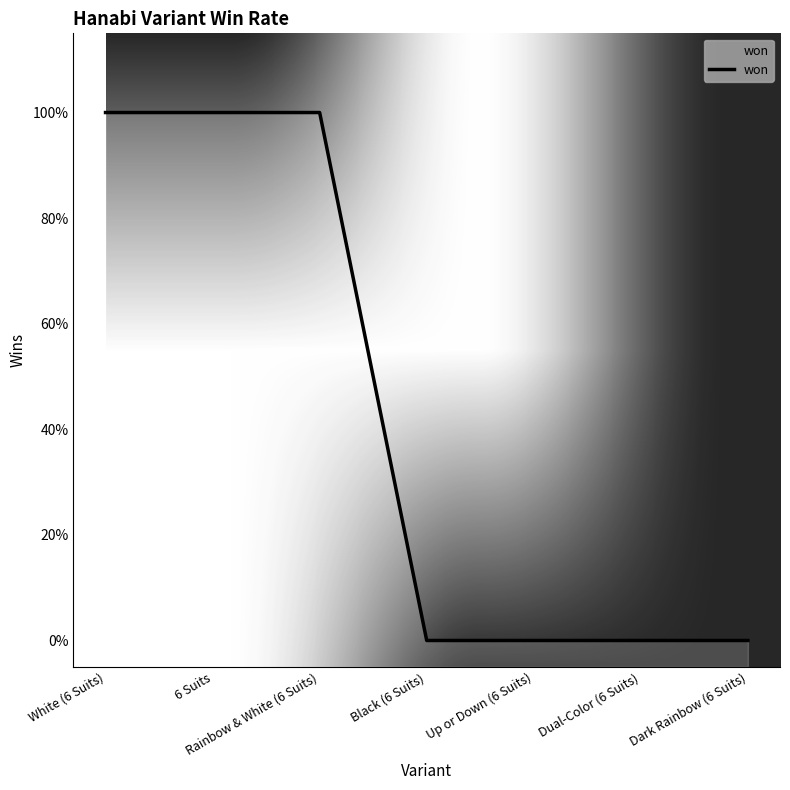

The value at White (6 Suits) is 0. True or false?

False